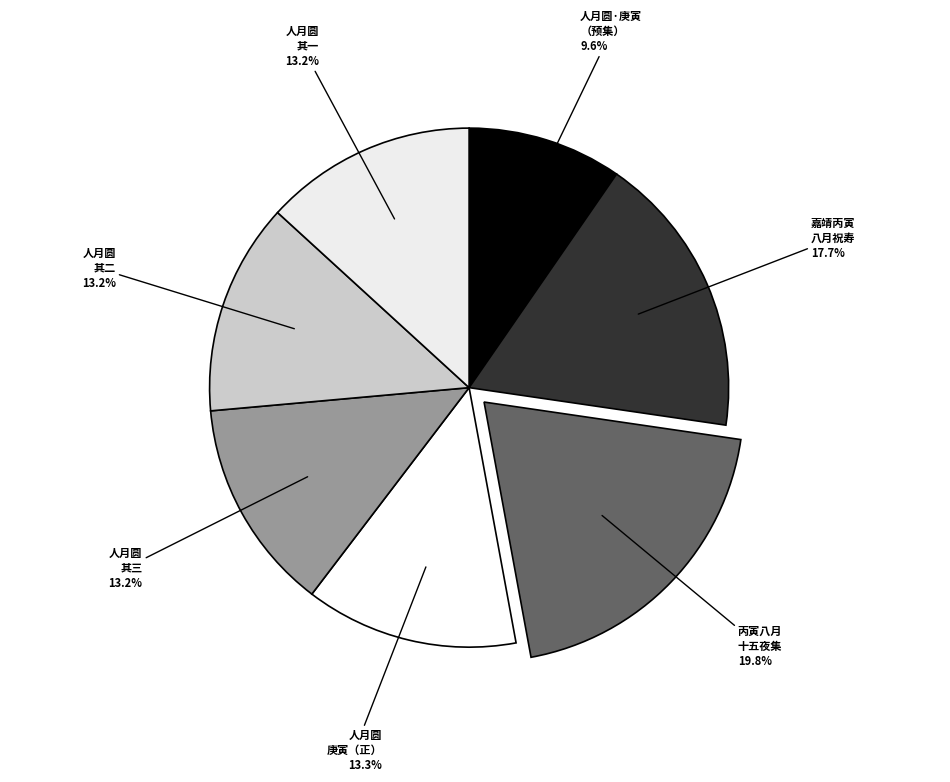

How much of the chart is everything except 丙寅八月 十五夜集?

80.2%